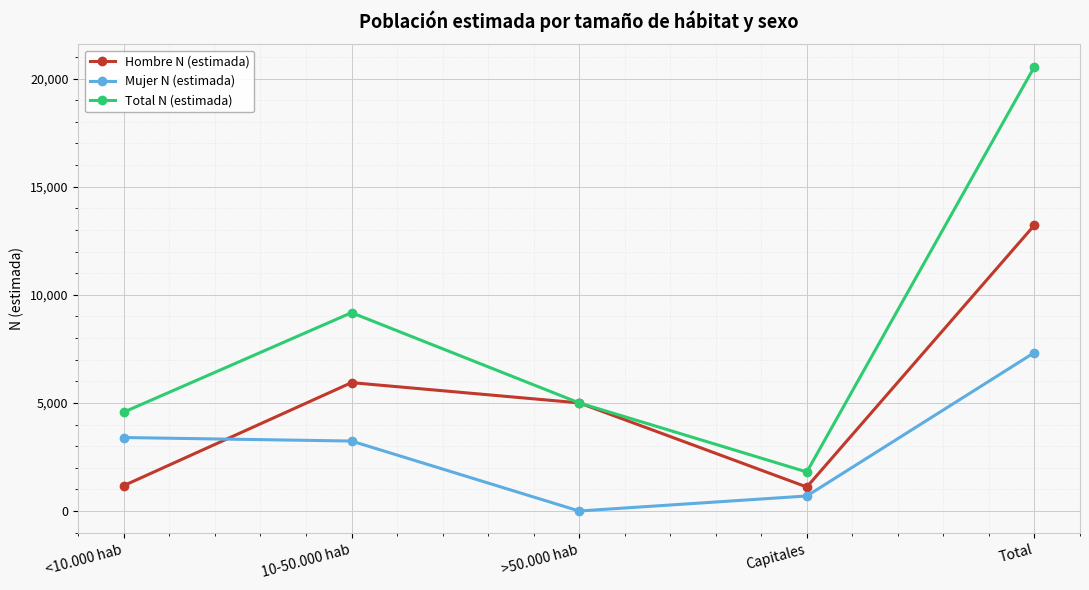

At which category is the sum across all series the highest?

Total